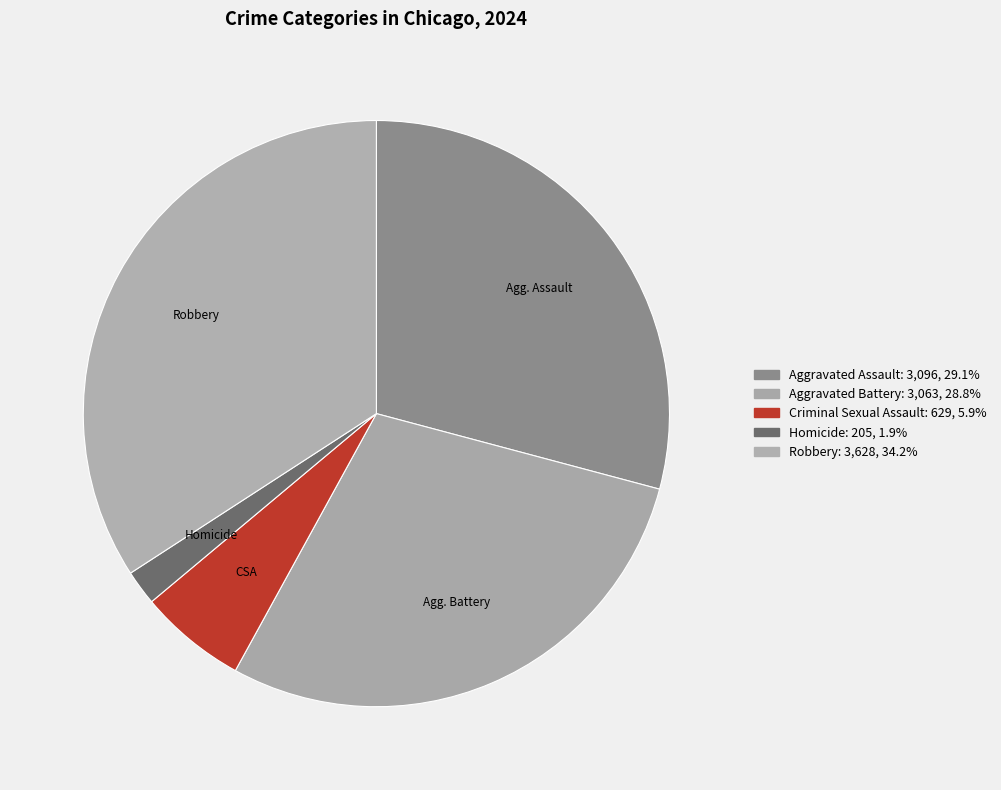

How many slices are in this pie chart?

5